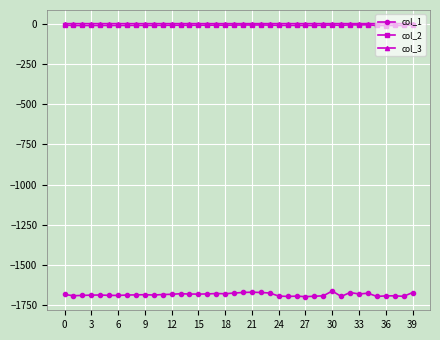

How many categories are shown in the chart?

40